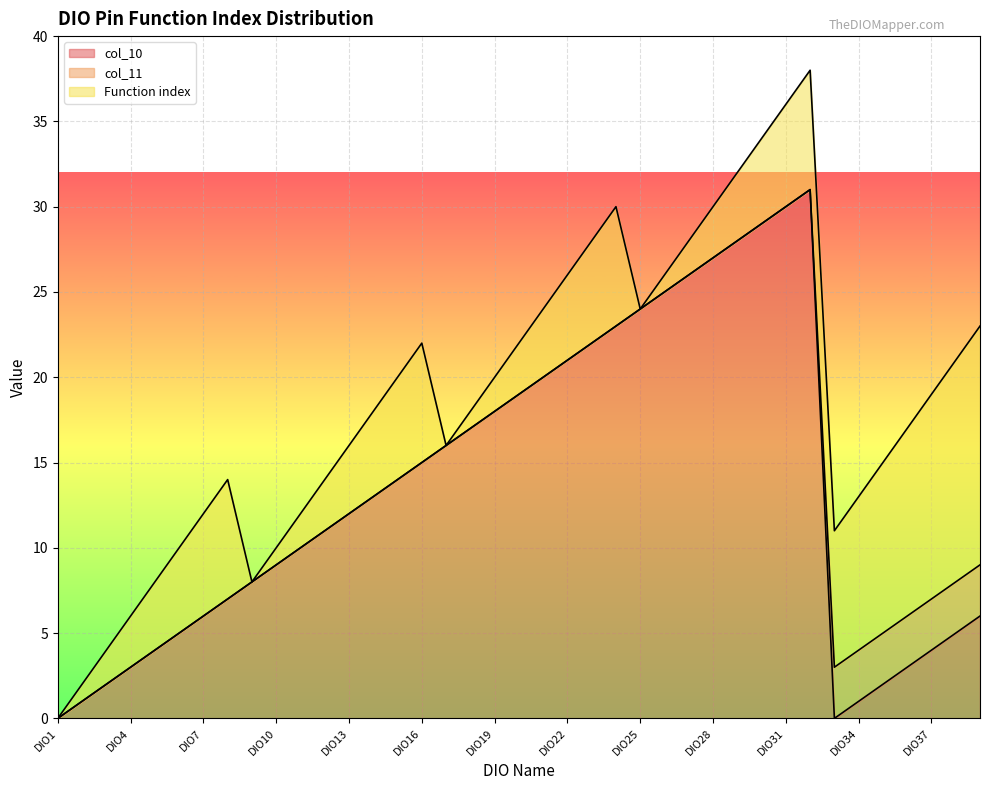

What is the highest value of the Function index series?

14